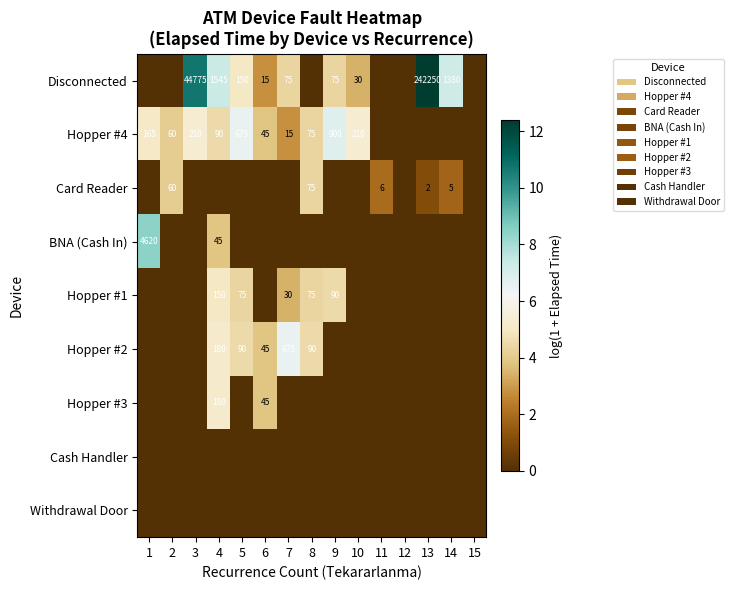

At how many categories does at least one series exceed 11?

1